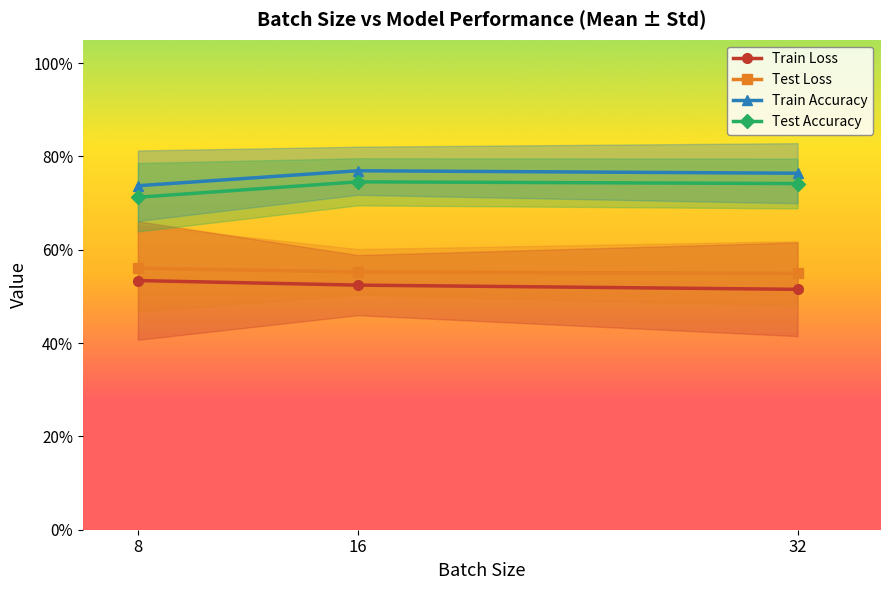

Which label corresponds to the smallest value in the chart?

32